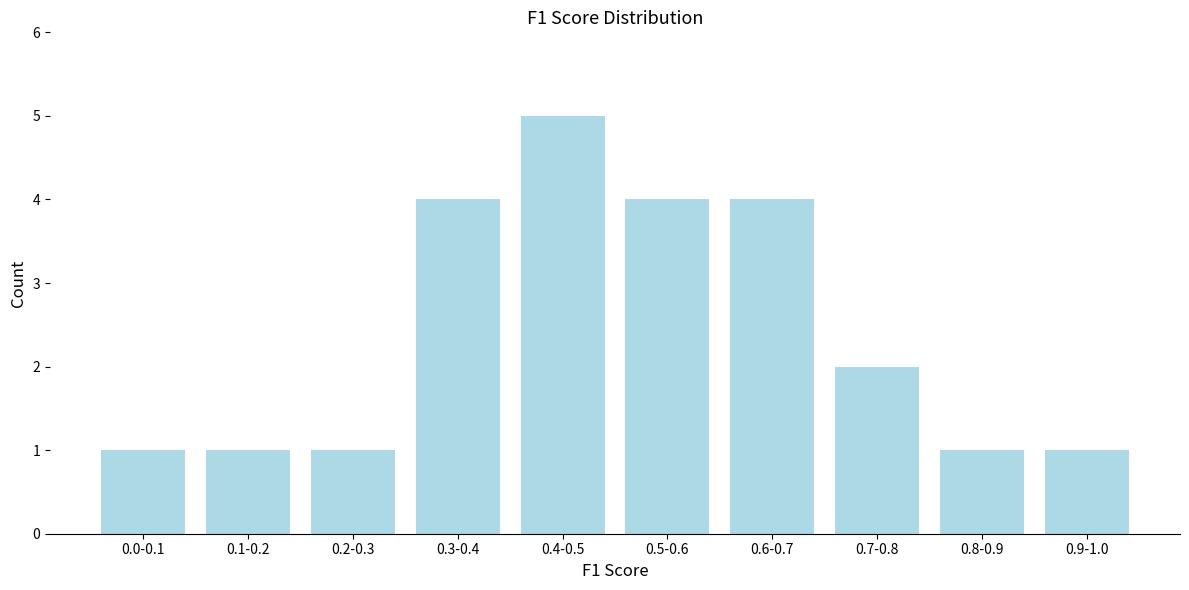

Reading left to right, what are all the values shown in this chart?

0.0-0.1=1	0.1-0.2=1	0.2-0.3=1	0.3-0.4=4	0.4-0.5=5	0.5-0.6=4	0.6-0.7=4	0.7-0.8=2	0.8-0.9=1	0.9-1.0=1